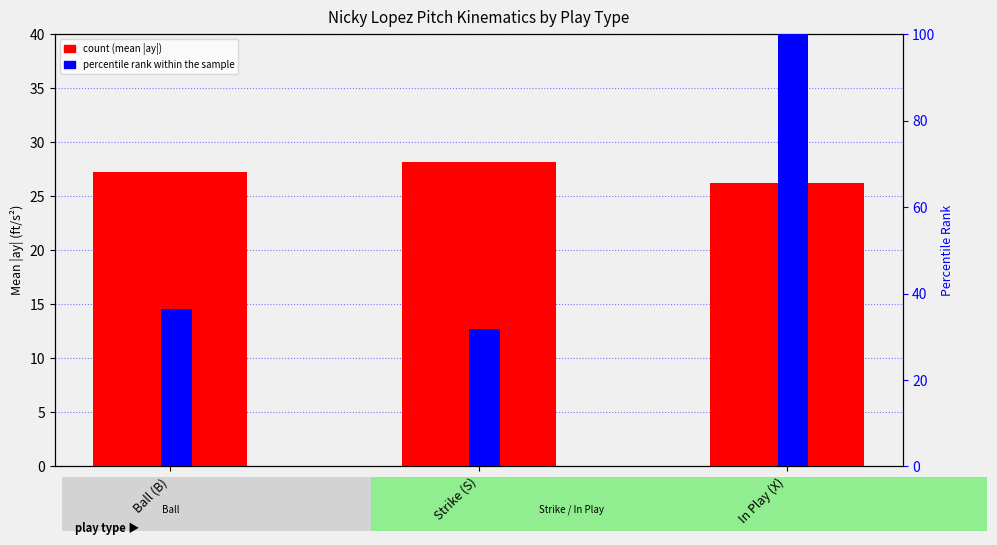

Reading left to right, transcribe all the data shown in this chart.

count (mean |ay|): Ball (B)=27.2	Strike (S)=28.2	In Play (X)=26.2
percentile rank within the sample: Ball (B)=36.4	Strike (S)=31.8	In Play (X)=100.0